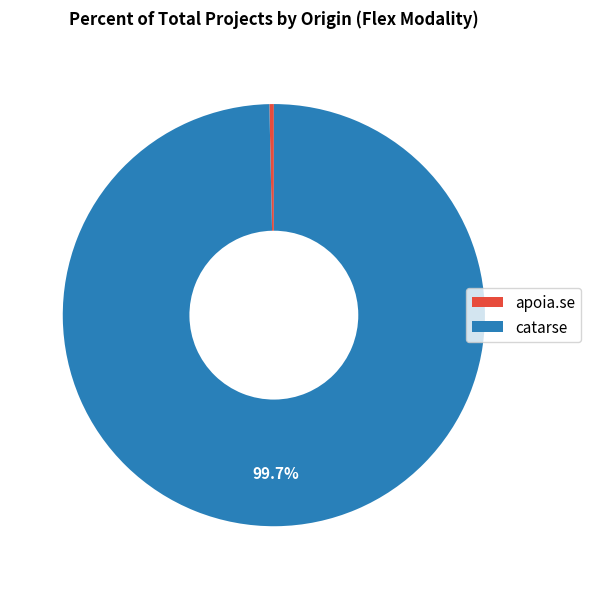

Count the number of slices in the pie.

2